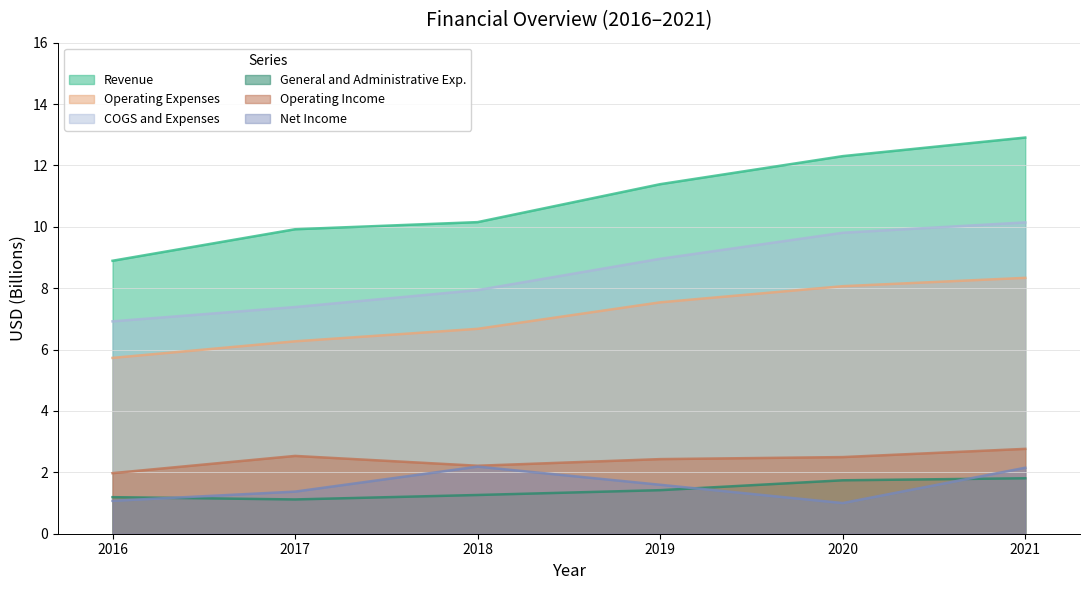

What is the value of the Operating Income point at the 4th from the left?

2.4